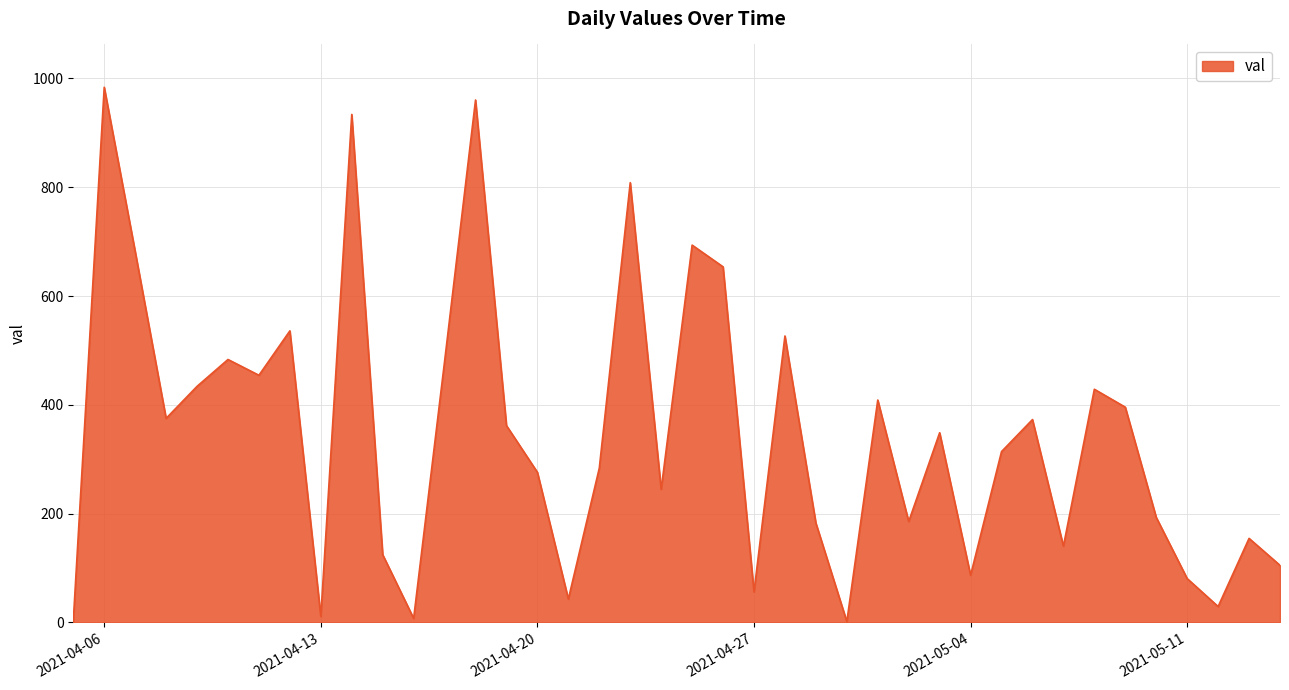

What is the greatest value displayed?

983.8